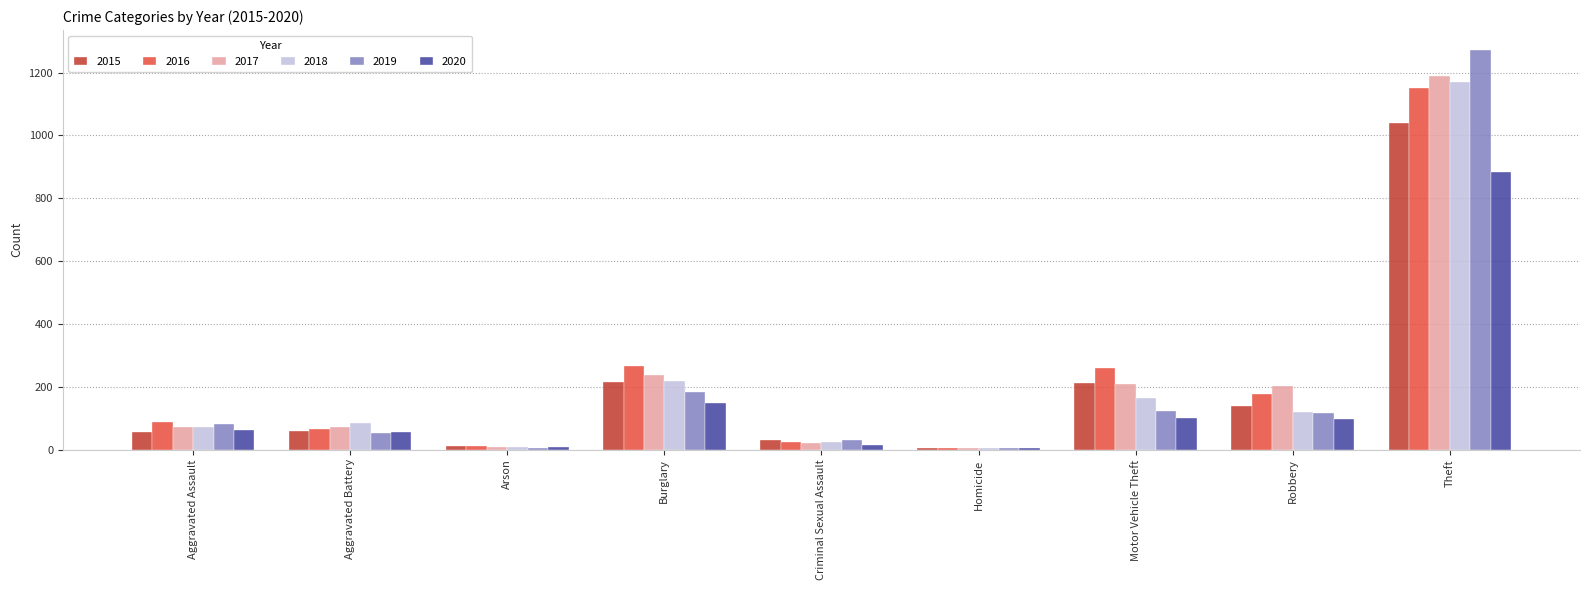

Are the bars grouped side by side (vs. stacked)?

Yes